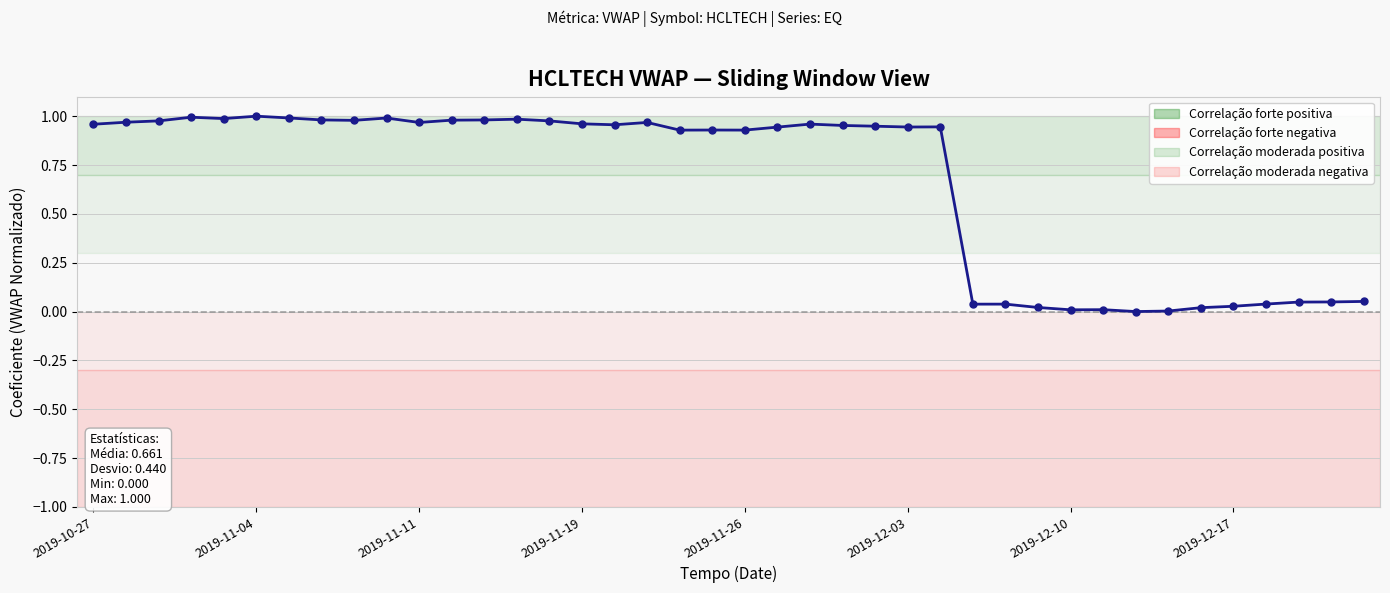

What is the sum of all values?

26.4